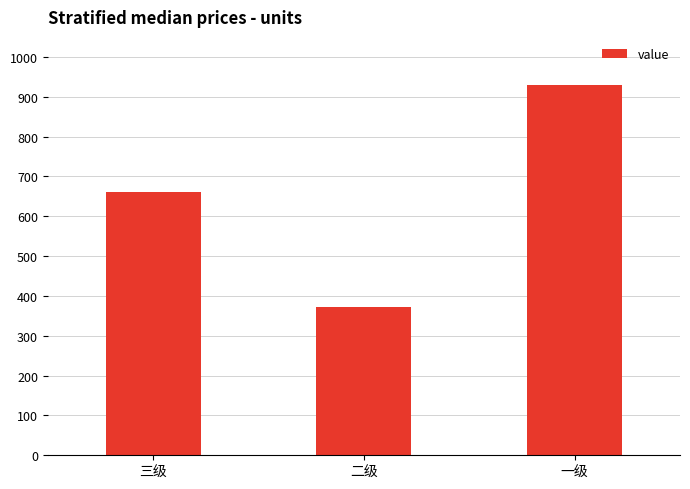

Approximately how many times larger is the value at 三级 compared to 一级?

0.7